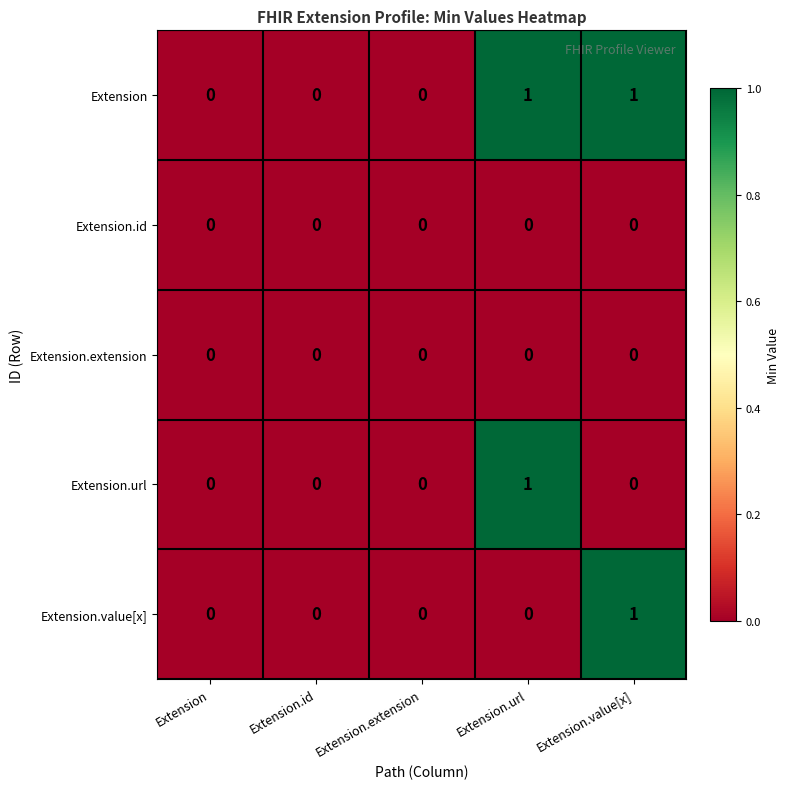

How many categories are shown in the chart?

5